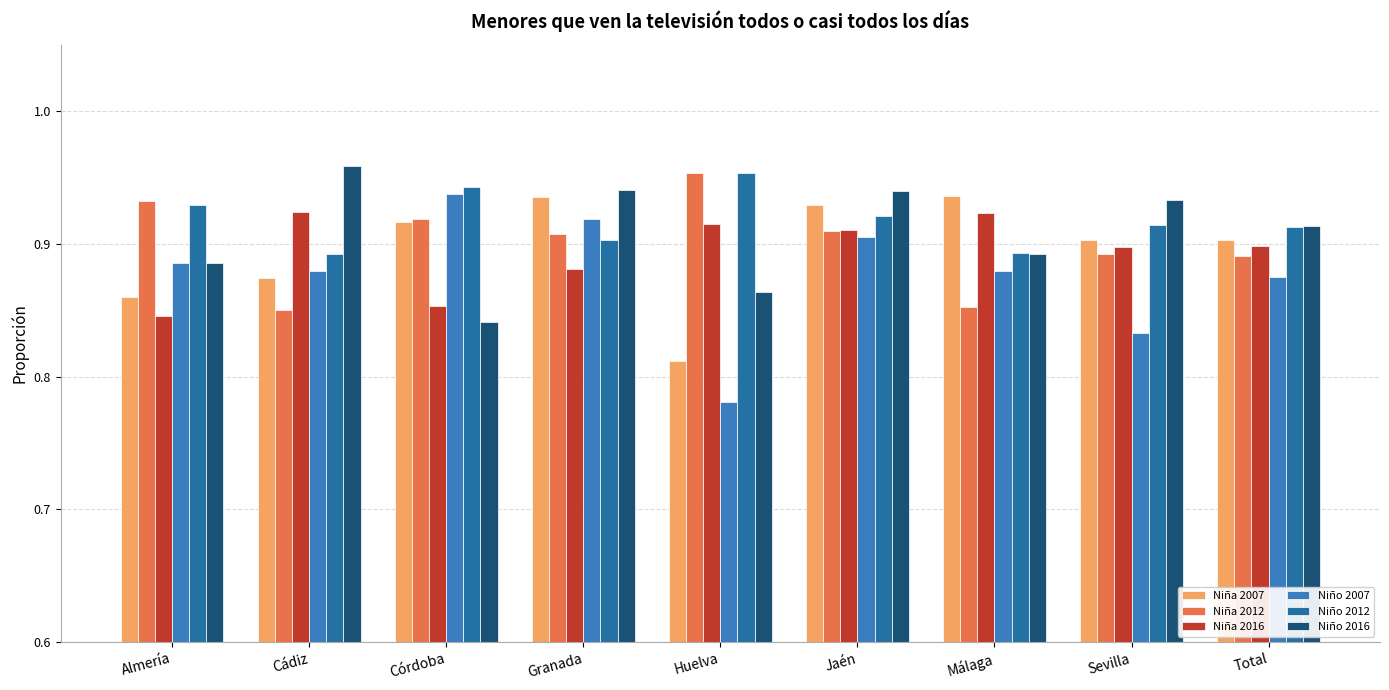

Is it true that Niño 2012 equals 0.9 at Córdoba?

True